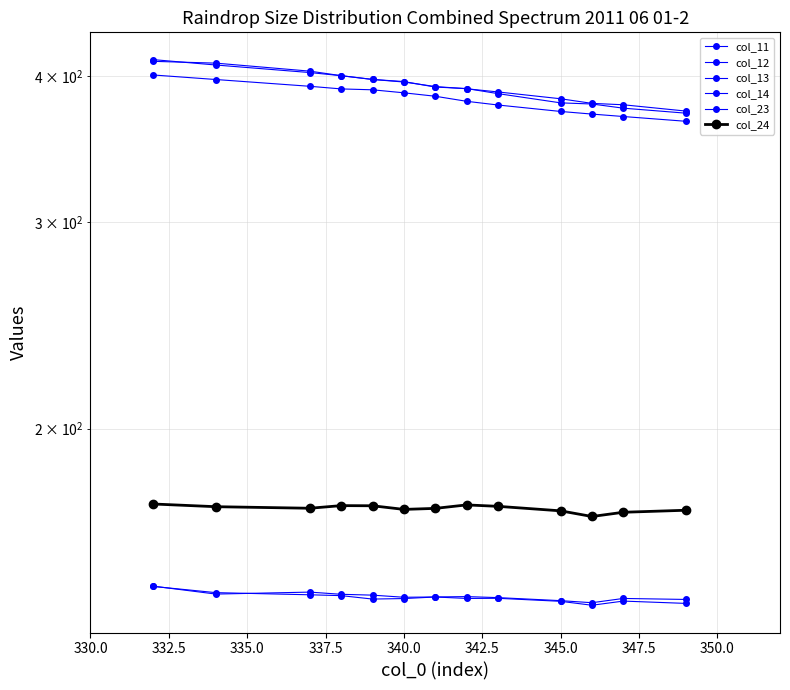

How many data points in col_11 are above 391?

7